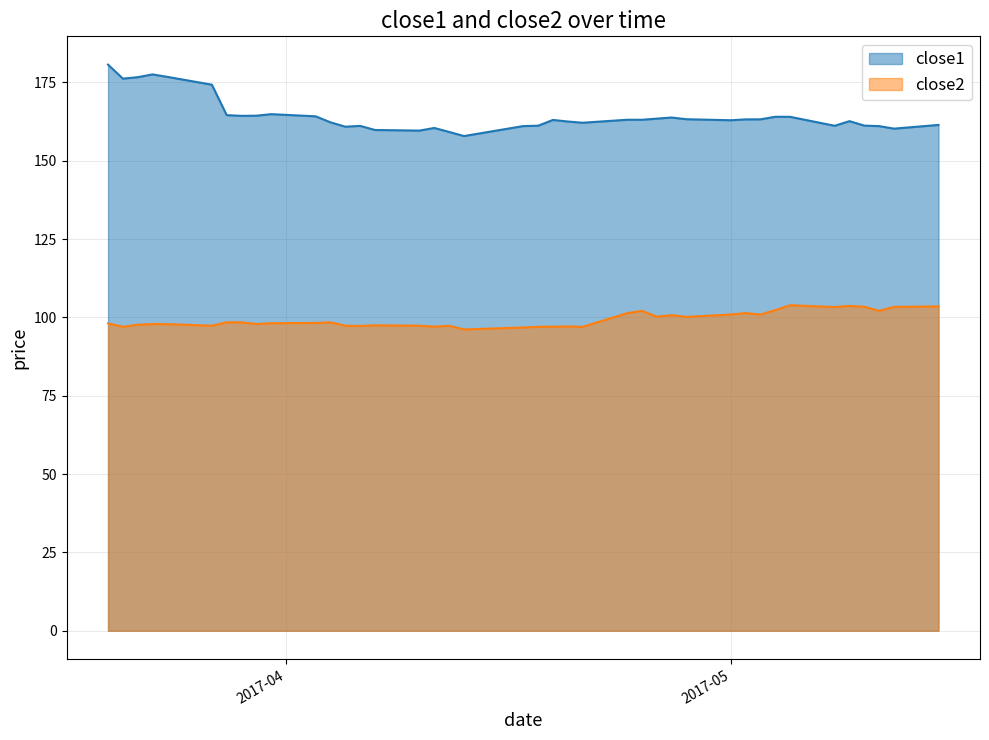

True or false: close2 and close1 intersect in this chart.

False